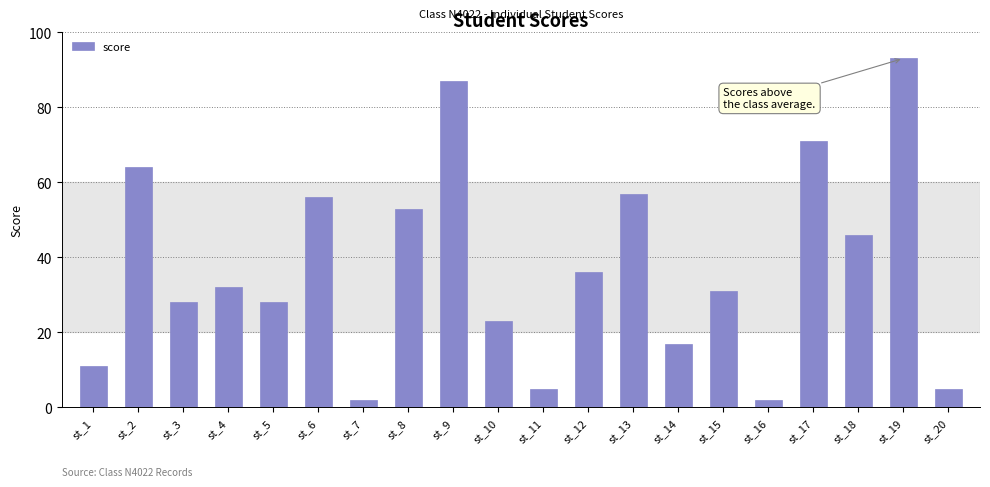

The chart shows a value of 53 at st_8. True or false?

True